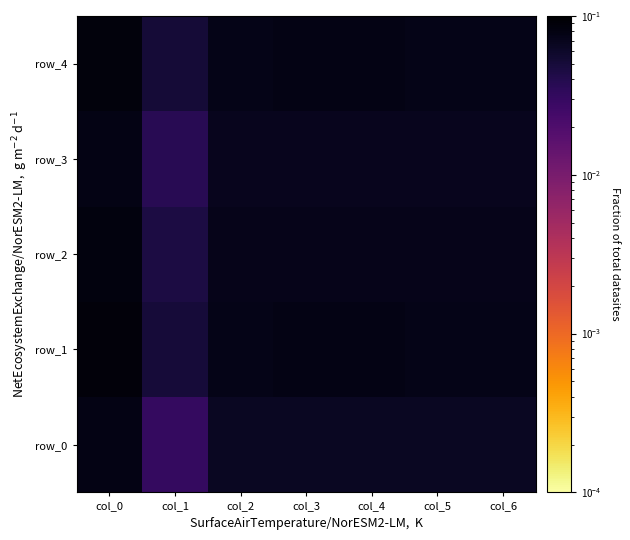

How many distinct data groups are displayed?

5